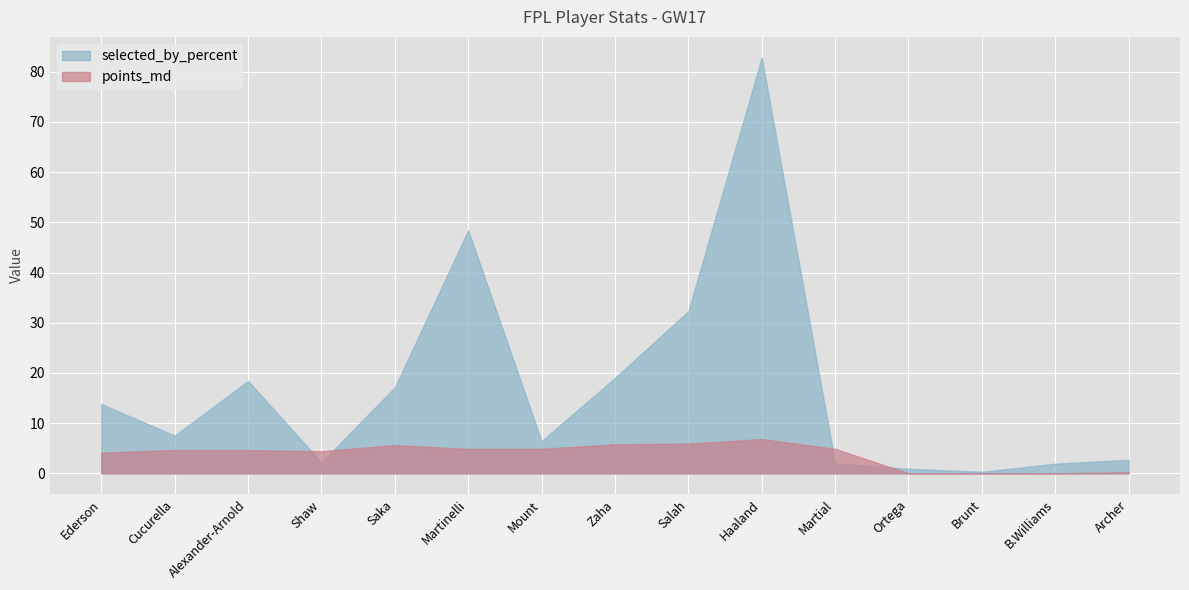

What is the label of the 6th point from the right?

Haaland